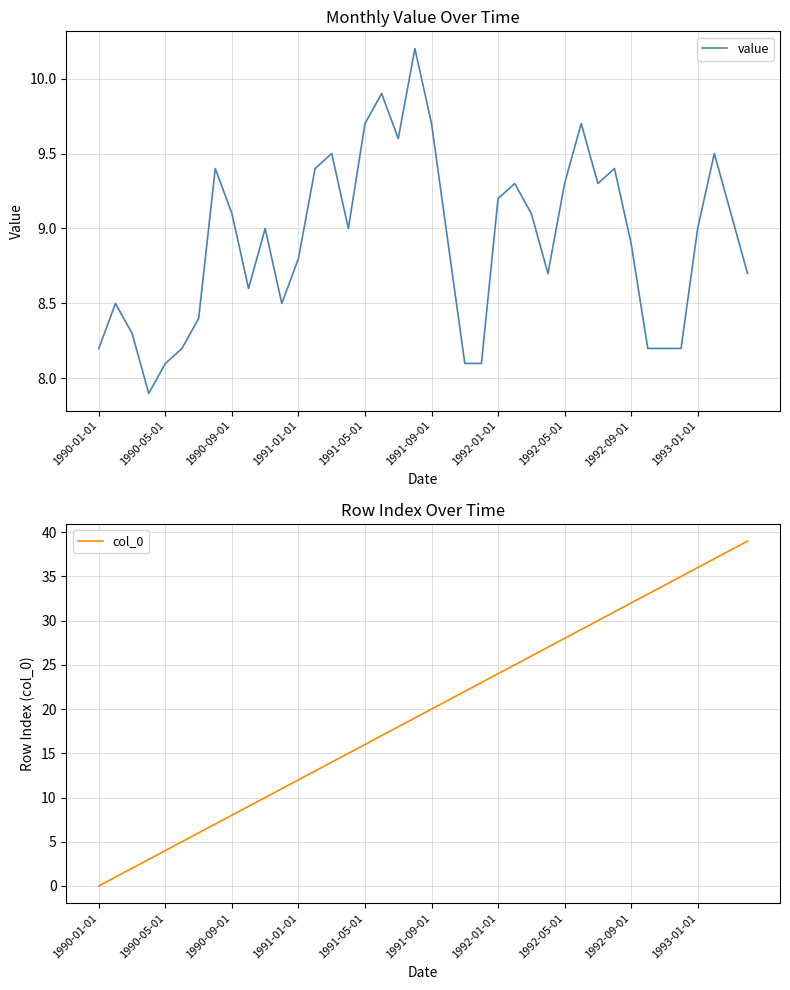

Does the chart have visible grid lines?

Yes